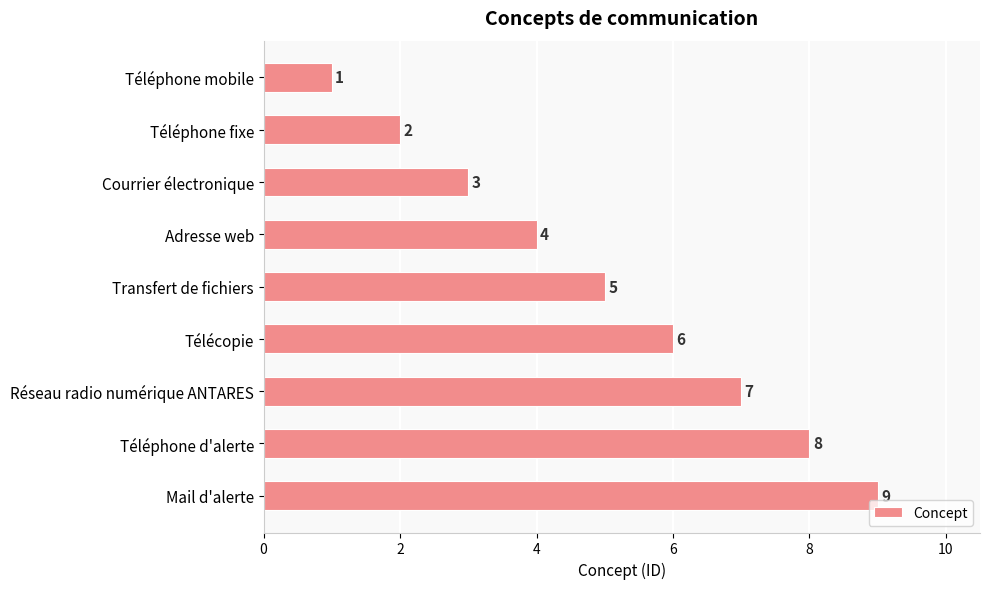

What is the difference between the maximum and minimum values?

8